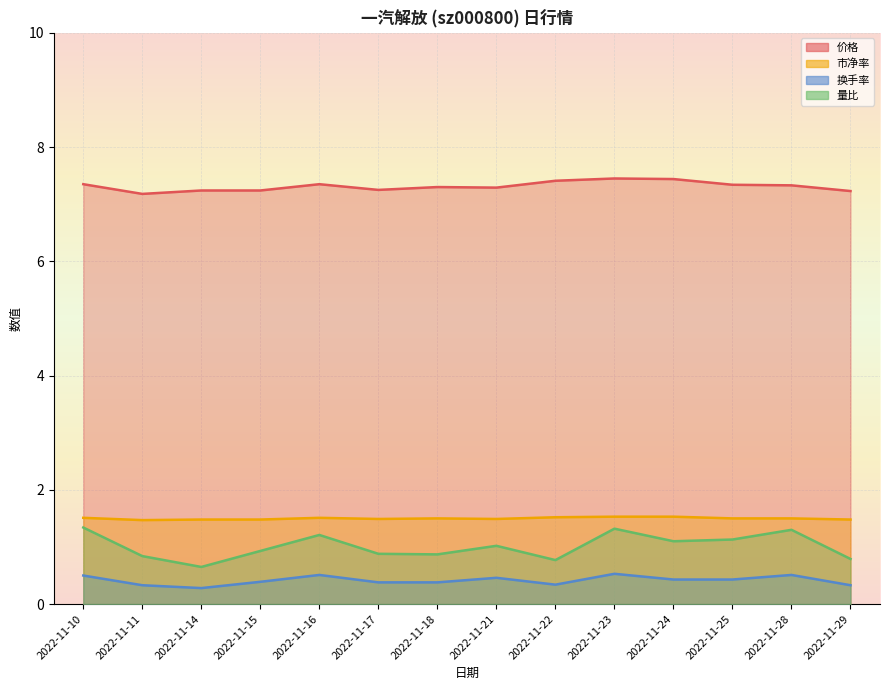

The 量比 series shows 1.2 at 2022-11-16. True or false?

True